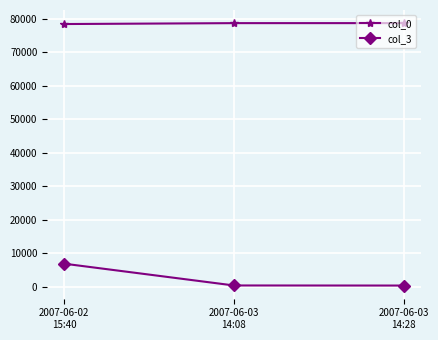

How many categories are shown in the chart?

3